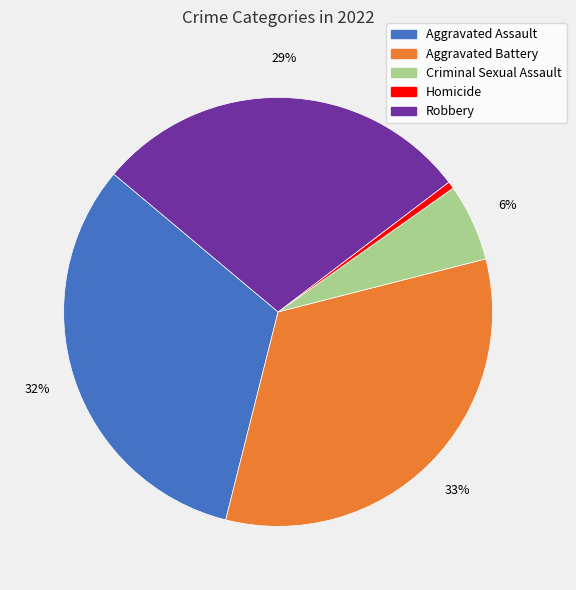

True or false: Criminal Sexual Assault accounts for 16% of the total.

False